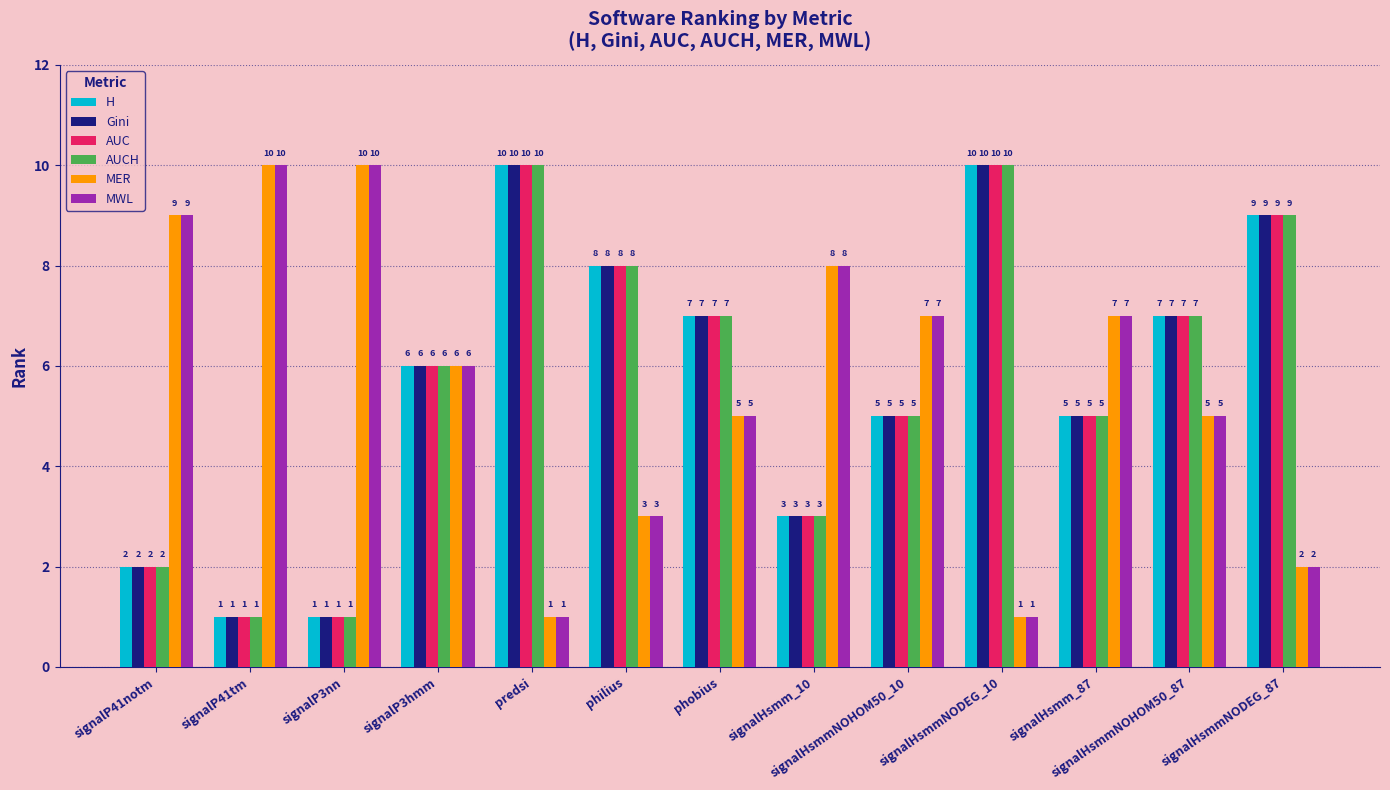

What is the total value across all series at signalHsmm_10?

28